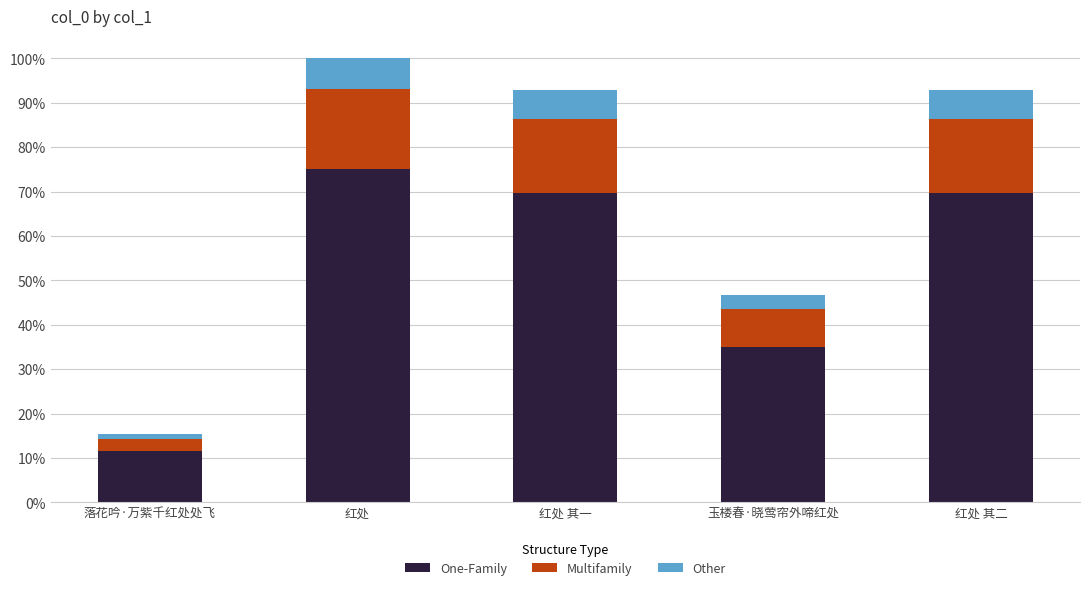

What are all the series names shown in the legend?

One-Family, Multifamily, Other